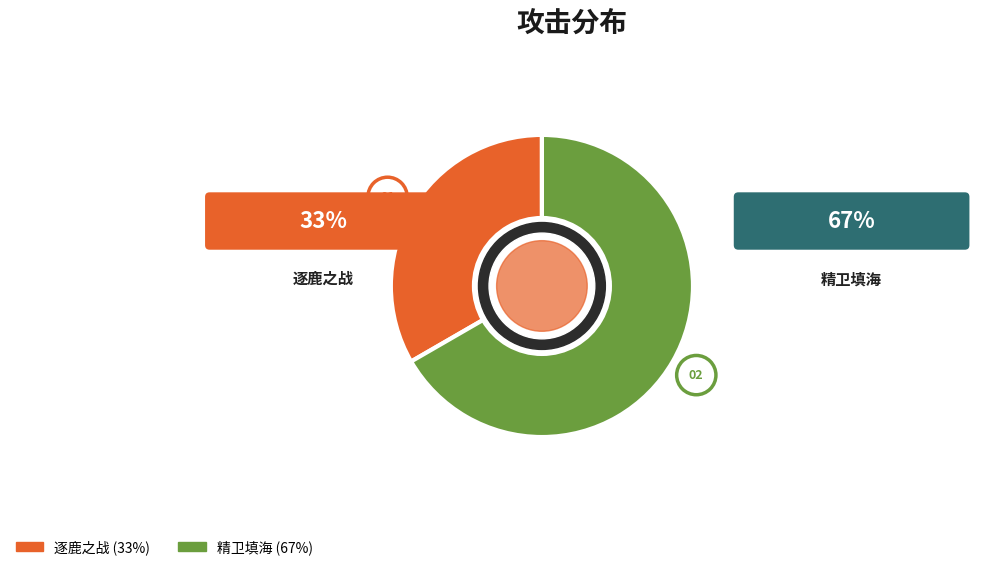

To the nearest percent, what portion does 精卫填海 represent?

67%